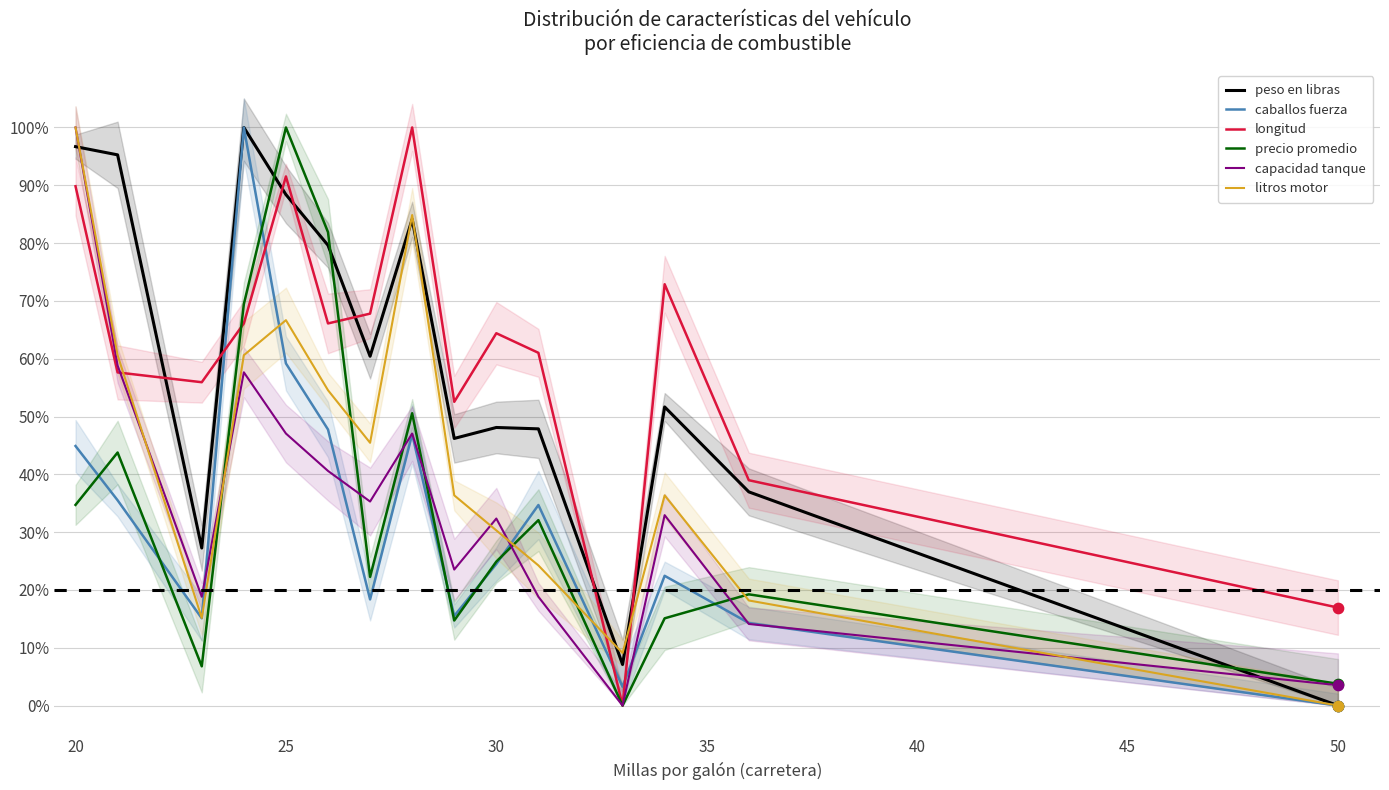

At how many categories does at least one series exceed 12?

14